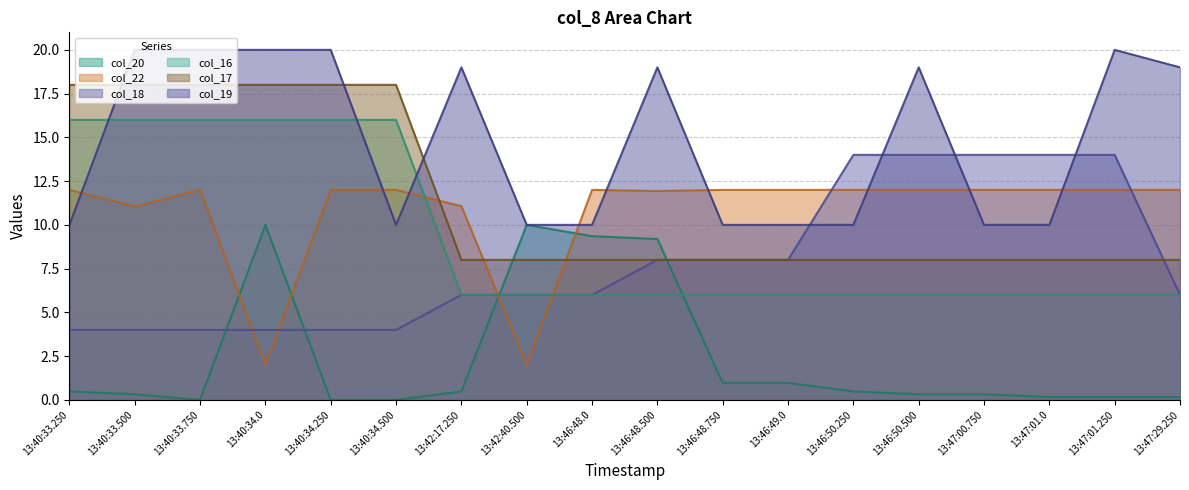

Reading left to right, extract all data points from this chart.

col_20: 0.5	0.3	0.0	10.0	0.0	0.0	0.5	10.0	9.4	9.2	1.0	1.0	0.5	0.3	0.3	0.2	0.2	0.2
col_22: 12.0	11.1	12.0	2.0	12.0	12.0	11.1	2.0	12.0	11.9	12.0	12.0	12.0	12.0	12.0	12.0	12.0	12.0
col_18: 4.0	4.0	4.0	4.0	4.0	4.0	6.0	6.0	6.0	8.0	8.0	8.0	14.0	14.0	14.0	14.0	14.0	6.0
col_16: 16.0	16.0	16.0	16.0	16.0	16.0	6.0	6.0	6.0	6.0	6.0	6.0	6.0	6.0	6.0	6.0	6.0	6.0
col_17: 18.0	18.0	18.0	18.0	18.0	18.0	8.0	8.0	8.0	8.0	8.0	8.0	8.0	8.0	8.0	8.0	8.0	8.0
col_19: 10.0	20.0	20.0	20.0	20.0	10.0	19.0	10.0	10.0	19.0	10.0	10.0	10.0	19.0	10.0	10.0	20.0	19.0